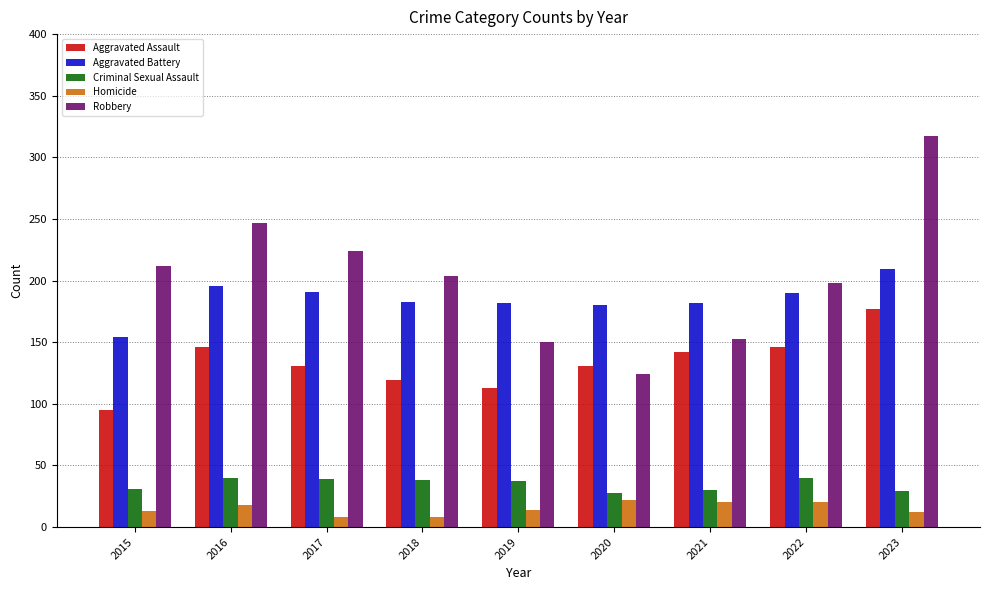

What is the difference between the highest and lowest values at 2023?

305